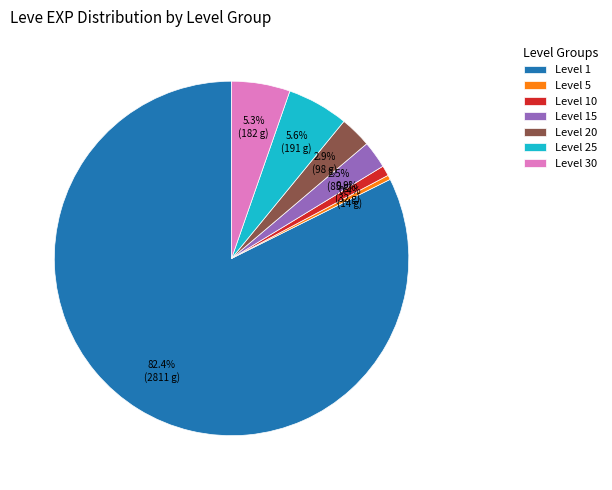

How much of the chart is everything except Level 1?

17.6%